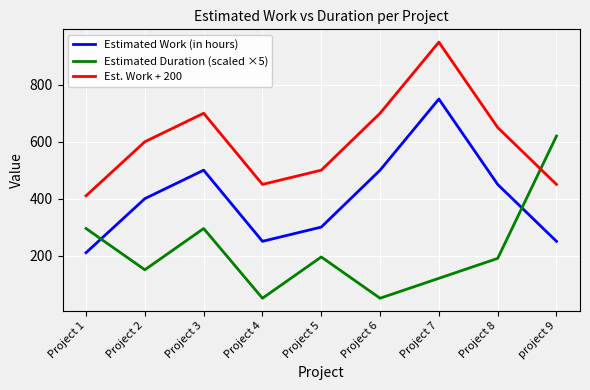

What position from the left is Project 5?

5